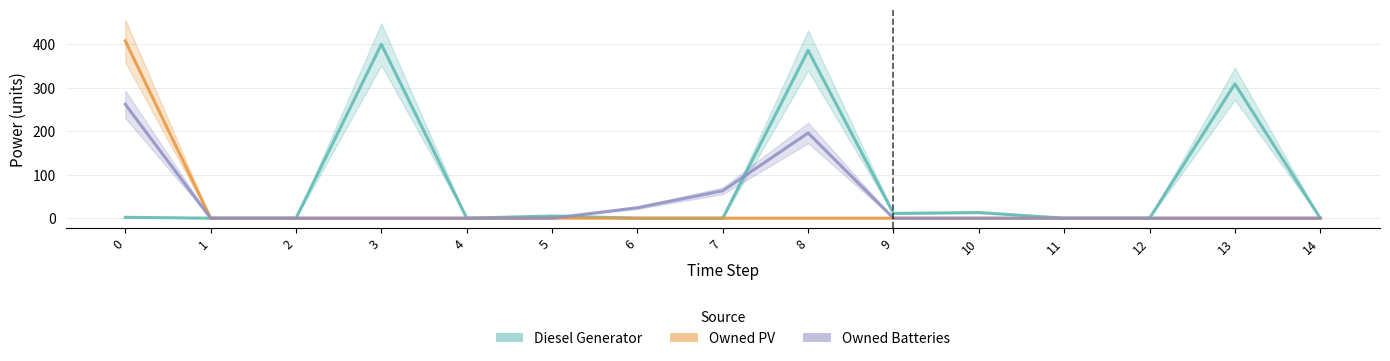

What is the average value of the Owned PV series?

27